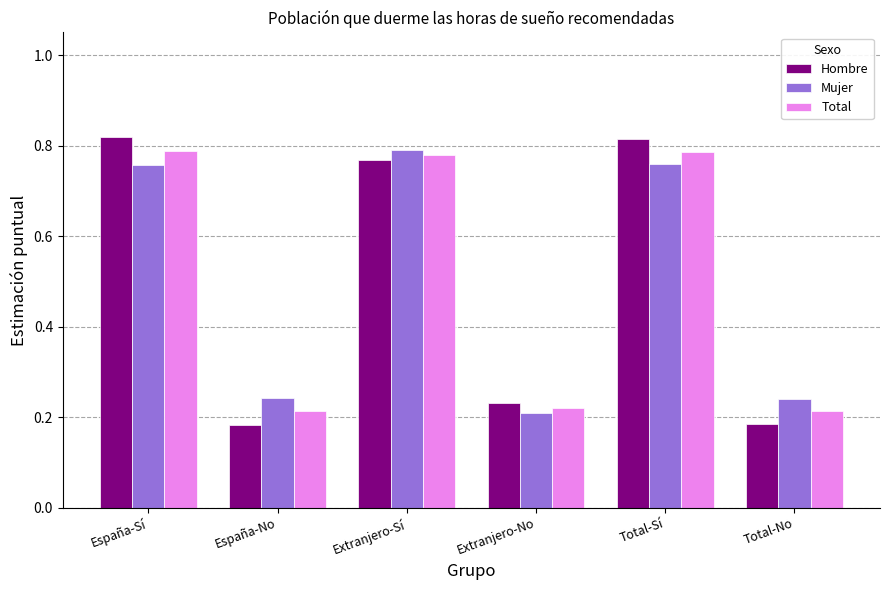

At how many categories does at least one series exceed 0?

6